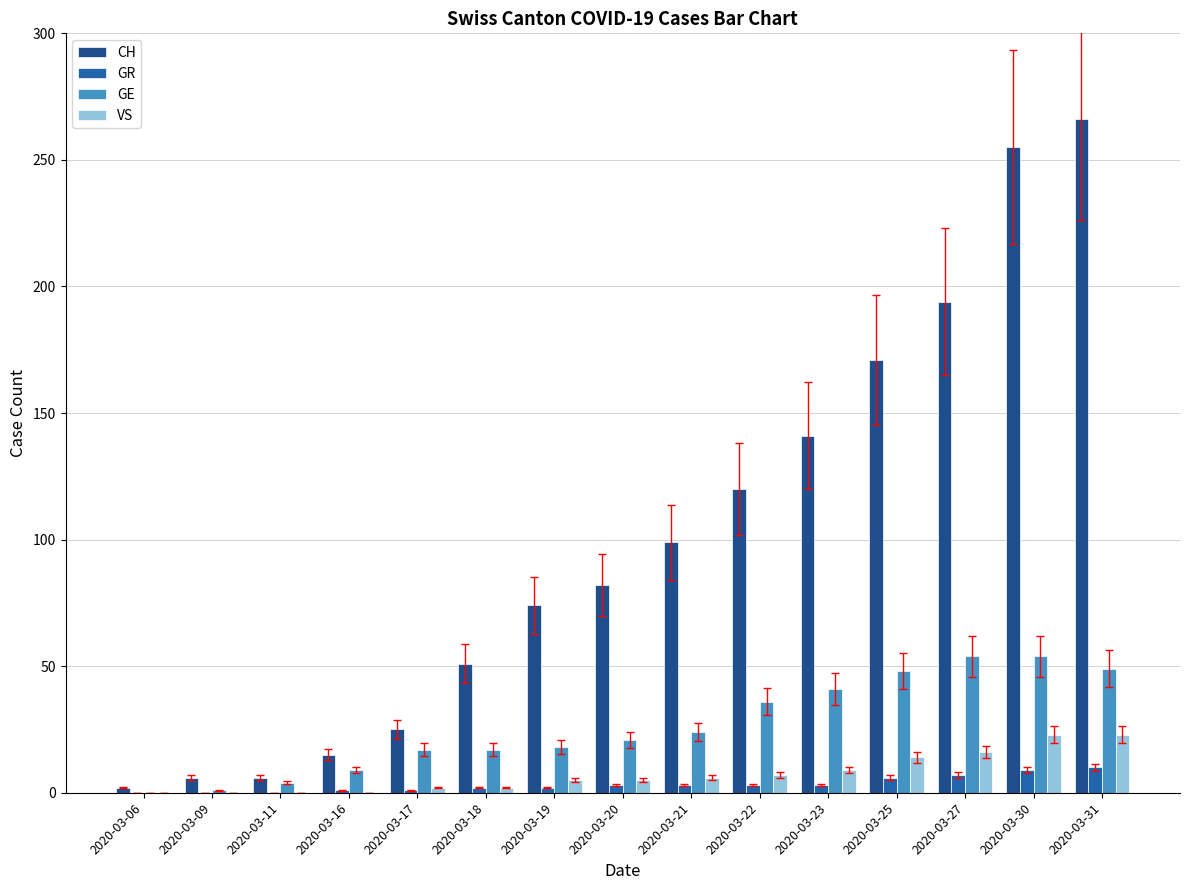

Which series has the largest total across all categories?

CH